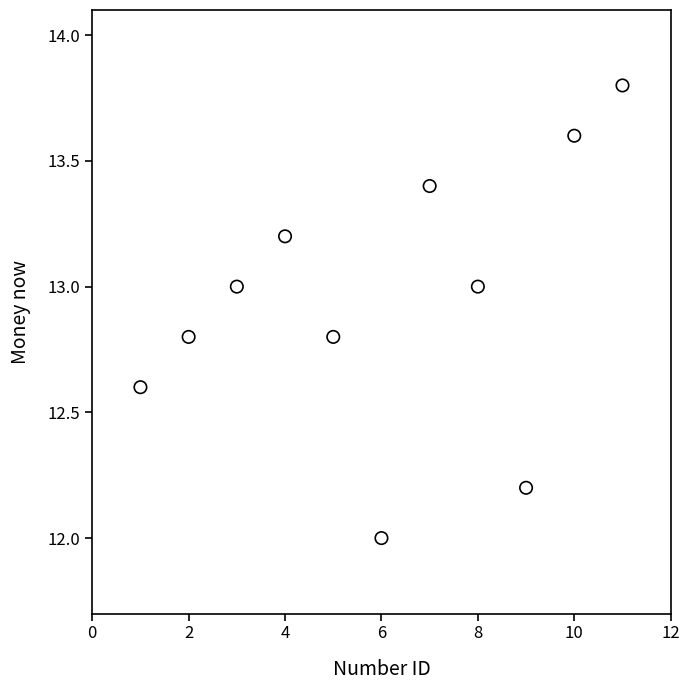

What is the average X value?

6.0